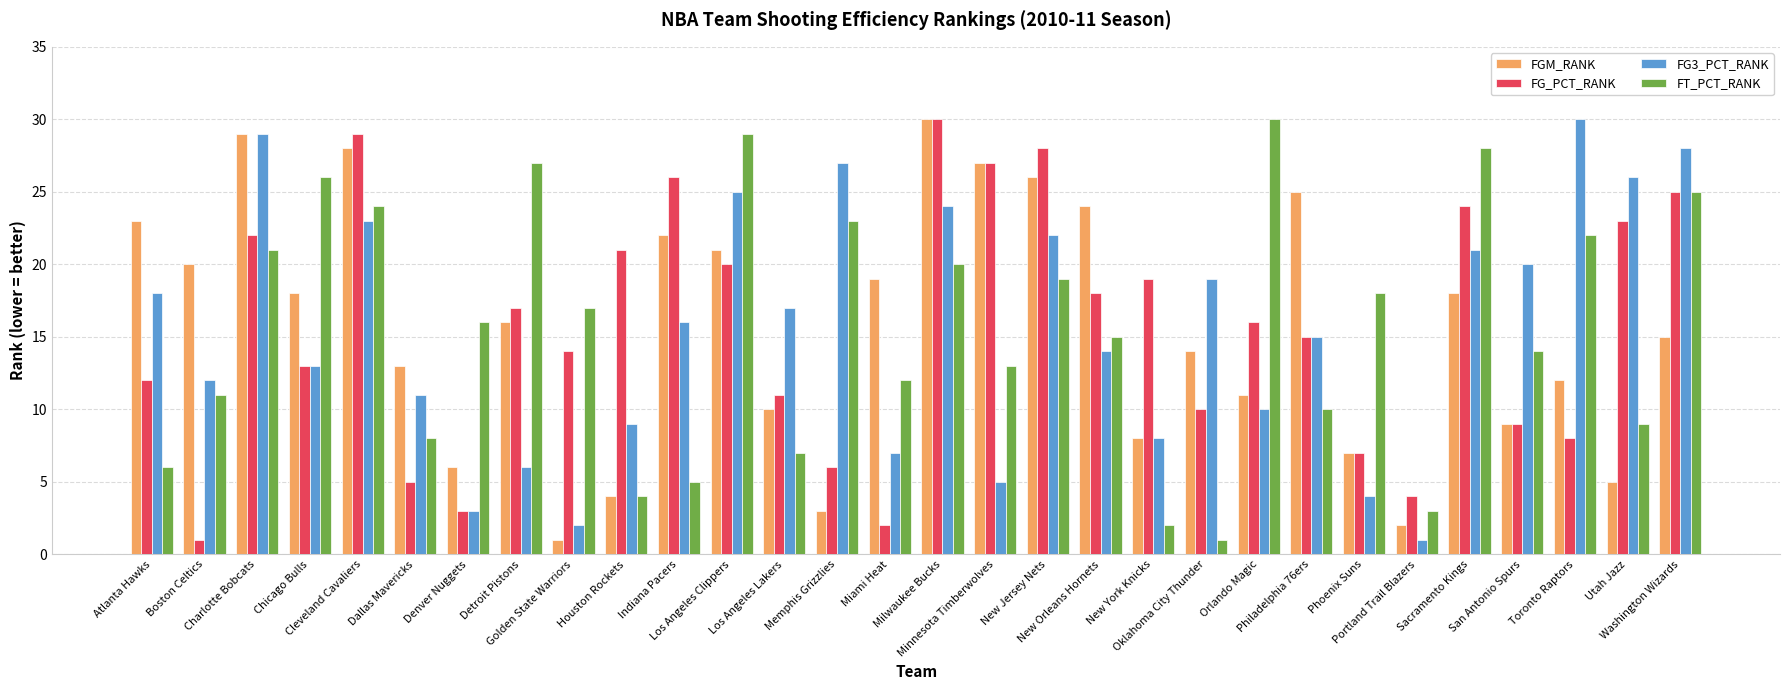

How many bars are there in each group?

4